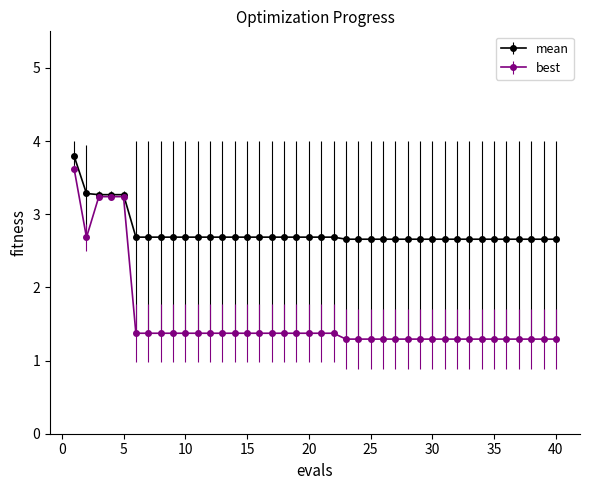

List the series in order of their overall mean, lowest first.

best, mean